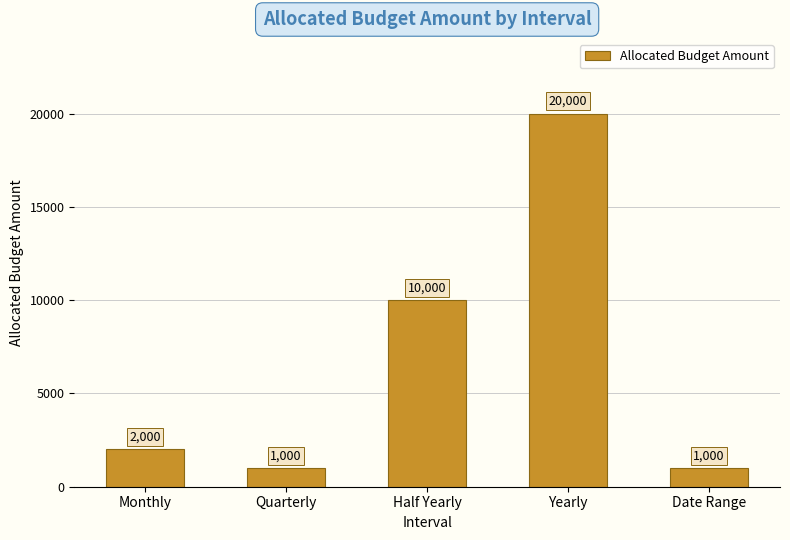

What is the label of the 2nd bar from the right?

Yearly